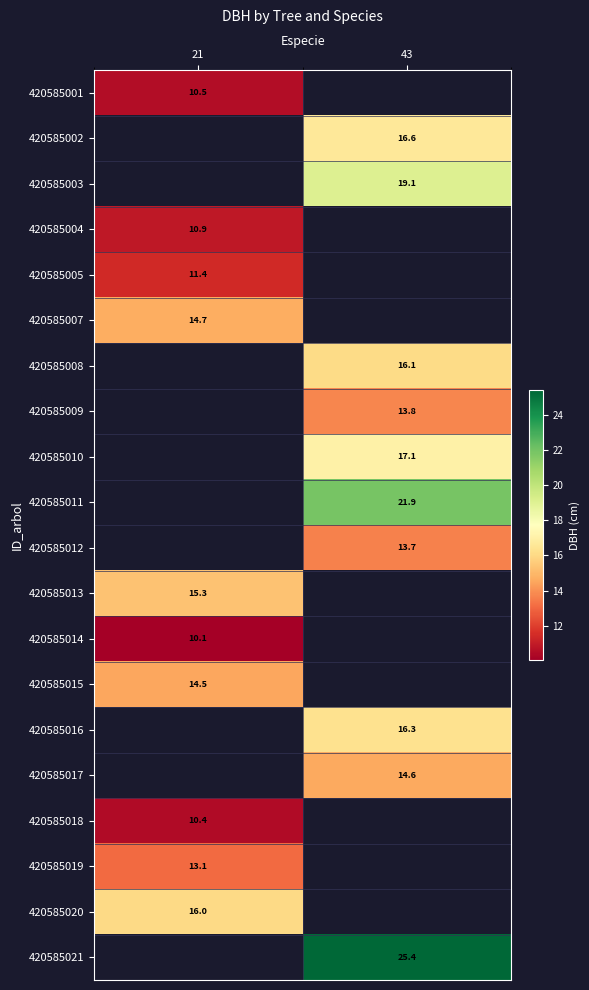

Is the value of 420585010 at 43 greater than the value of 420585013 at 21?

Yes